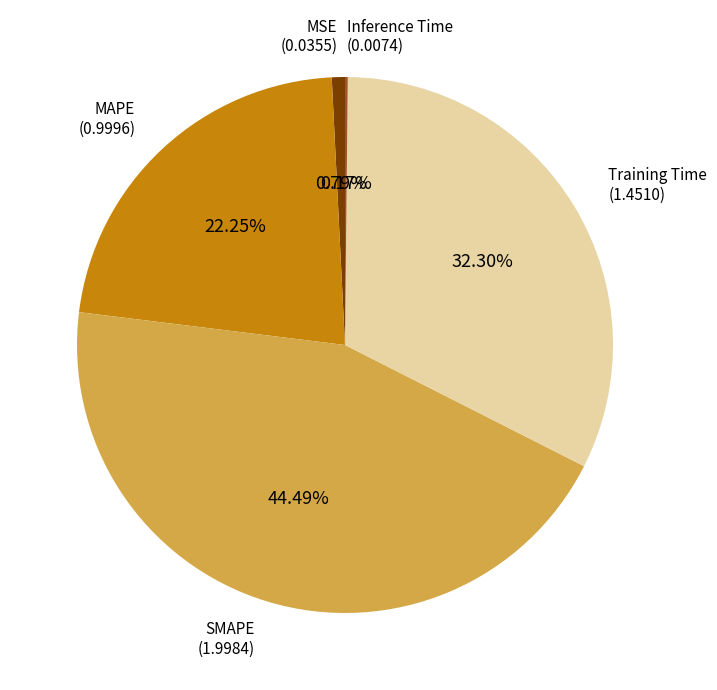

What is the largest slice in the pie chart?

SMAPE